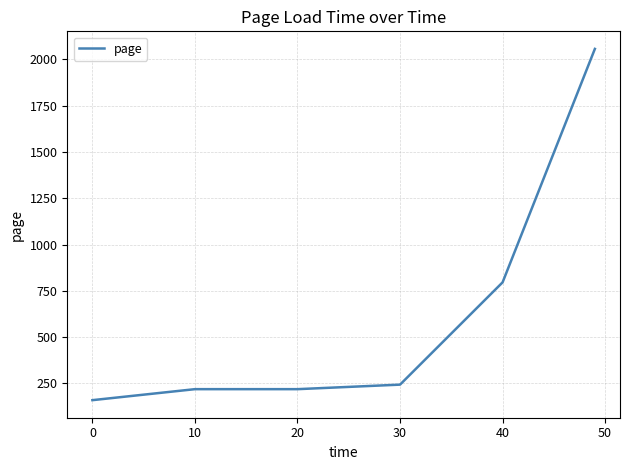

What is the smallest value displayed?

160.0